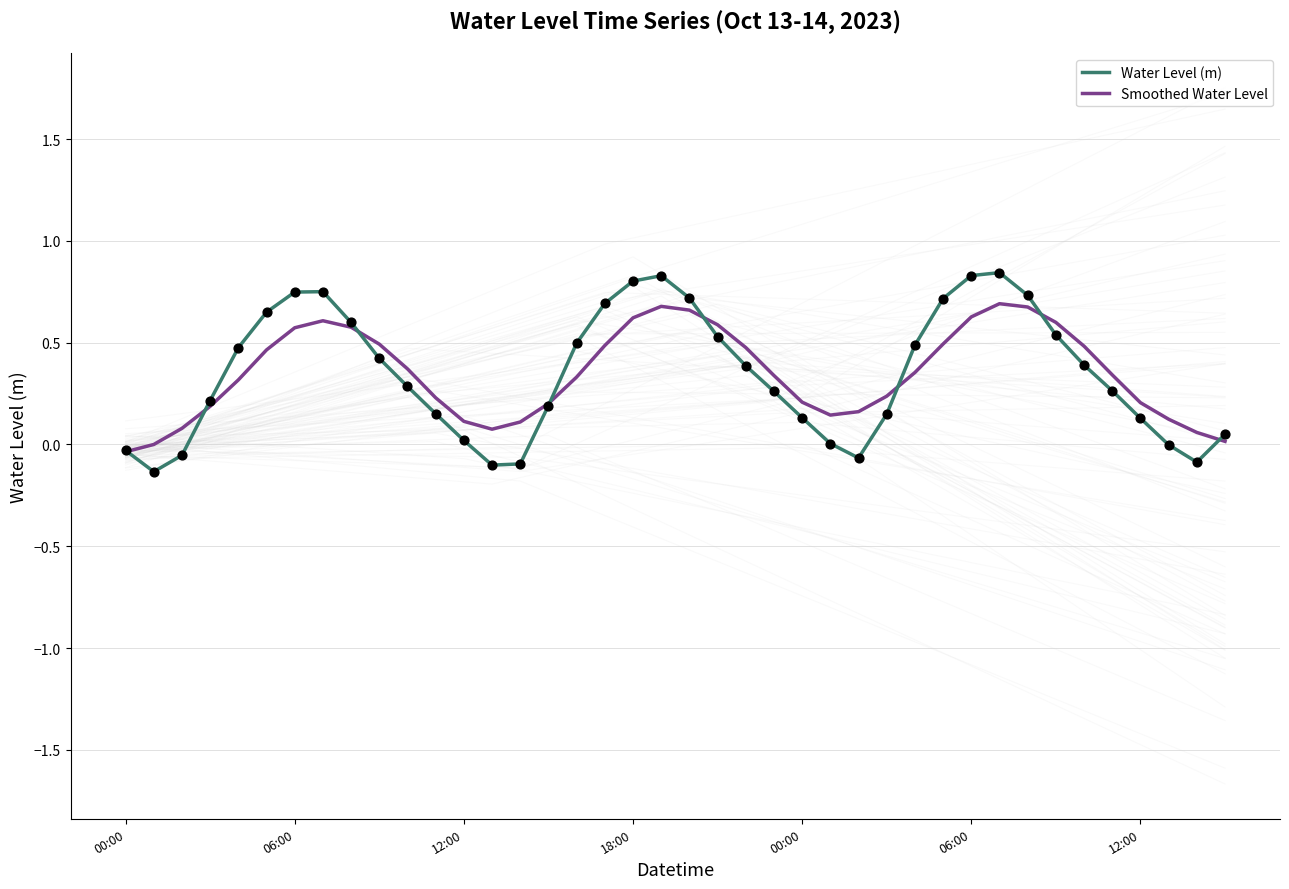

Which series contains the highest Y value?

Water Level (m)